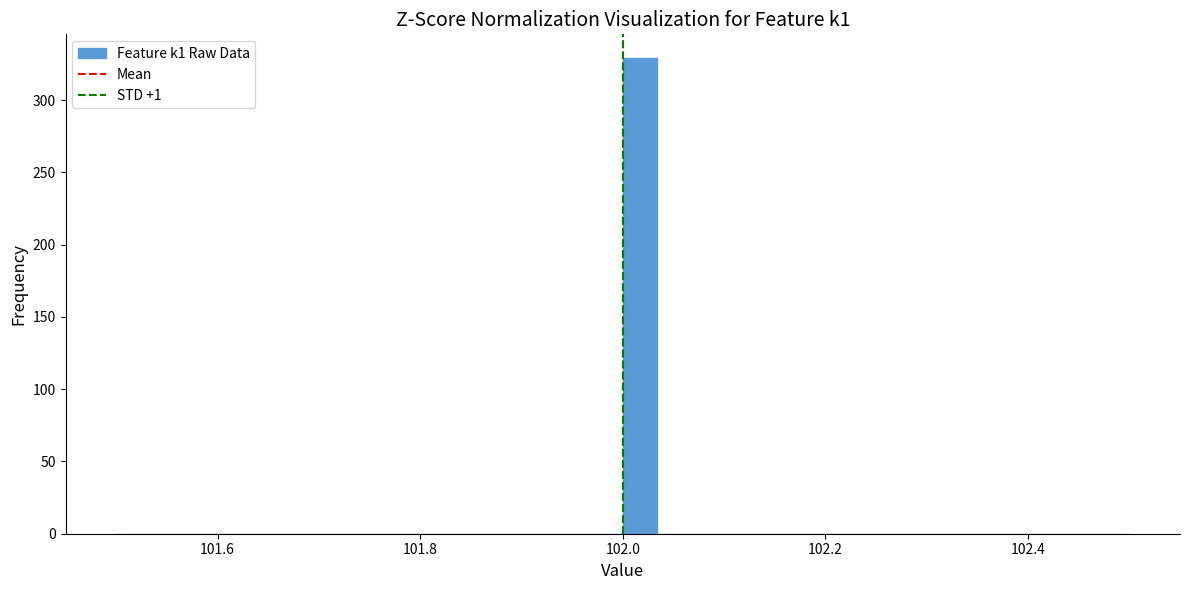

Around what value on the x-axis is the tallest bar? Give the approximate position of its centre, as read against the axis.

102.02